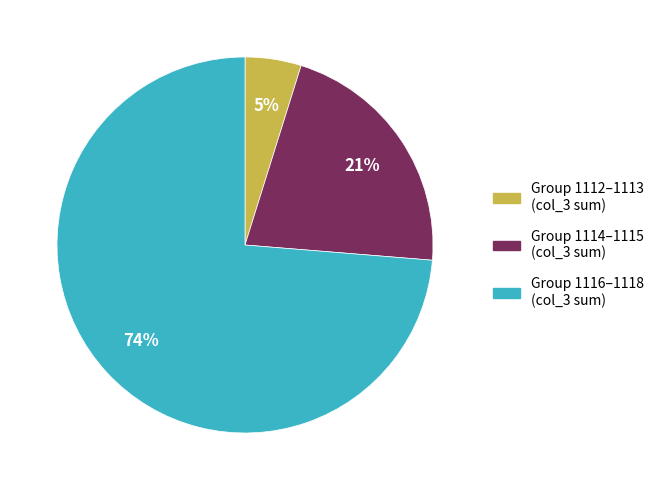

To the nearest percent, what is the difference between the largest and smallest slice percentages?

69%